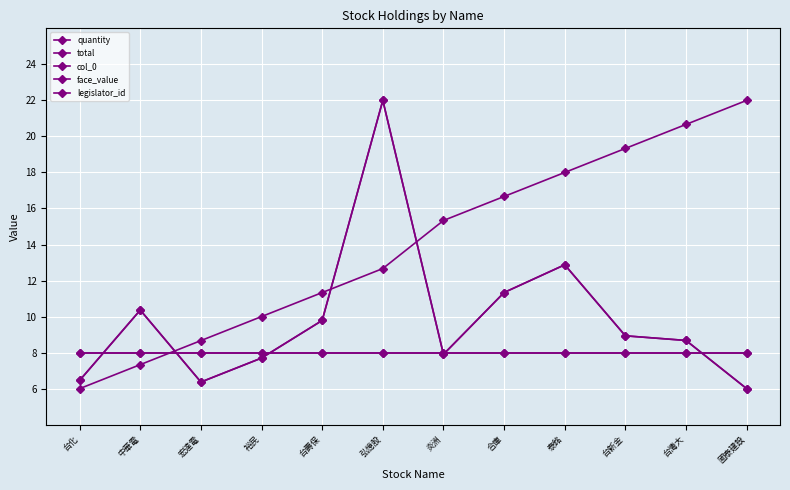

Reading left to right, transcribe all the data shown in this chart.

quantity: 6.5	10.4	6.4	7.7	9.8	22.0	7.9	11.3	12.9	8.9	8.7	6.0
total: 6.5	10.4	6.4	7.7	9.8	22.0	7.9	11.3	12.9	8.9	8.7	6.0
col_0: 6.0	7.3	8.7	10.0	11.3	12.7	15.3	16.7	18.0	19.3	20.7	22.0
face_value: 8.0	8.0	8.0	8.0	8.0	8.0	8.0	8.0	8.0	8.0	8.0	8.0
legislator_id: 8.0	8.0	8.0	8.0	8.0	8.0	8.0	8.0	8.0	8.0	8.0	8.0